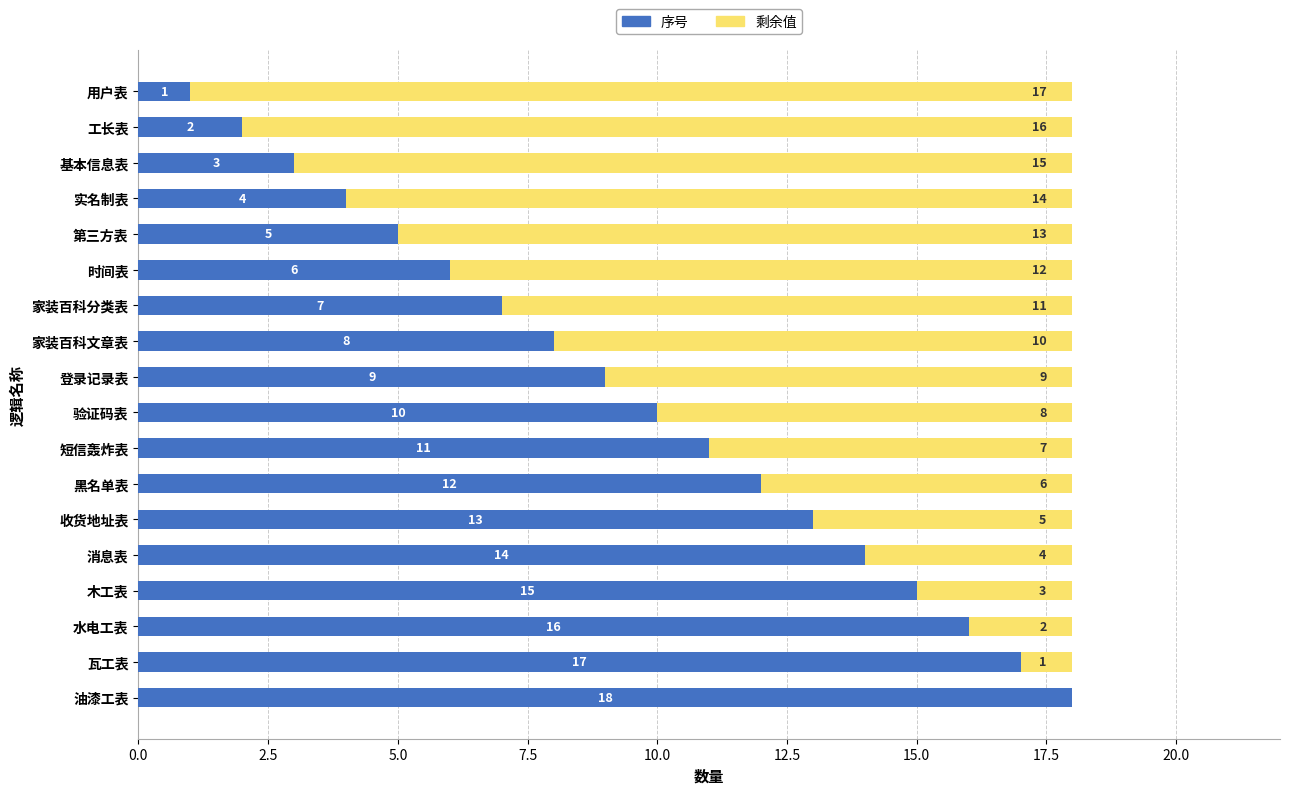

The value of 序号 at 实名制表 is 1. True or false?

False